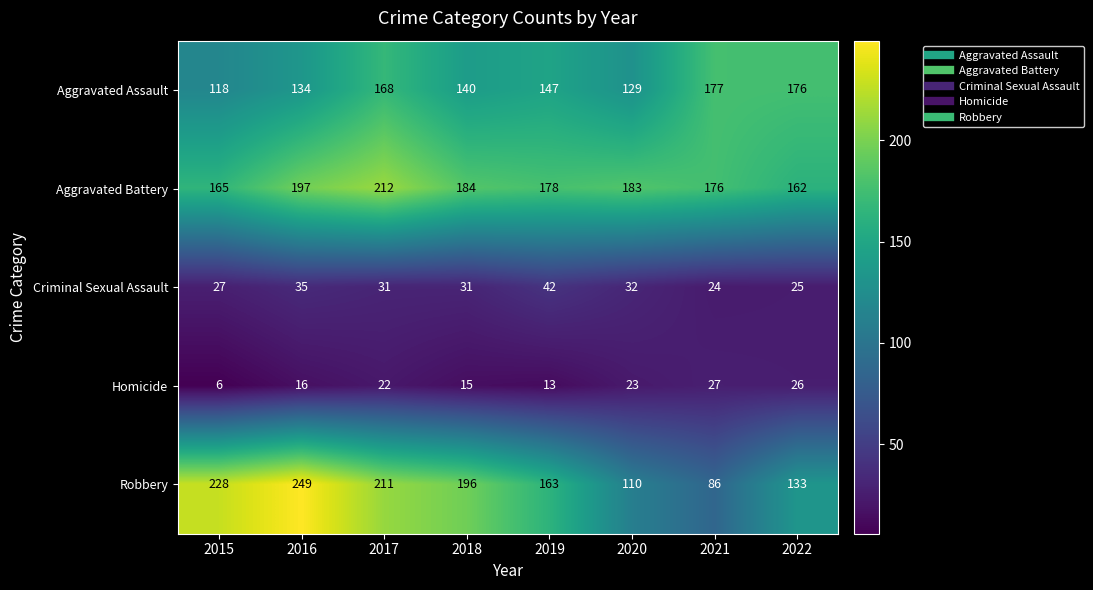

Which label corresponds to the largest value in the chart?

2016